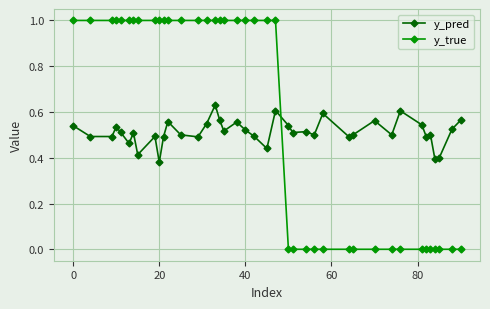

How many series are shown in this chart?

2